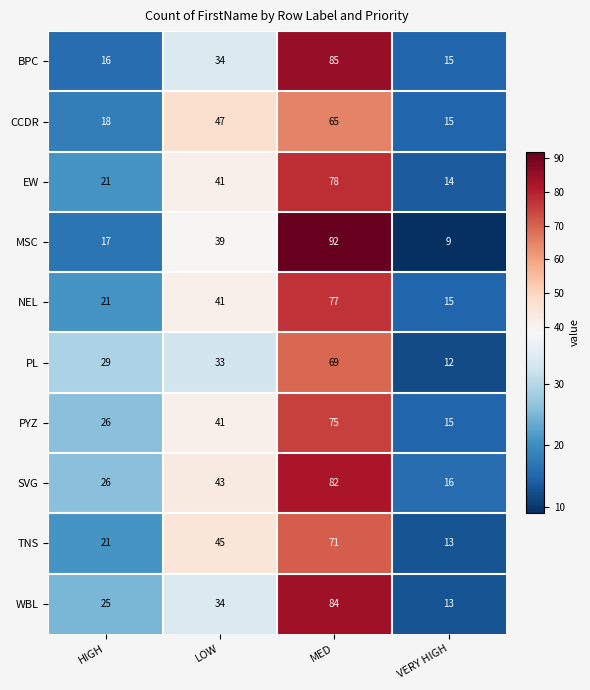

List the series in order of their peak value, lowest first.

CCDR, PL, TNS, PYZ, NEL, EW, SVG, WBL, BPC, MSC